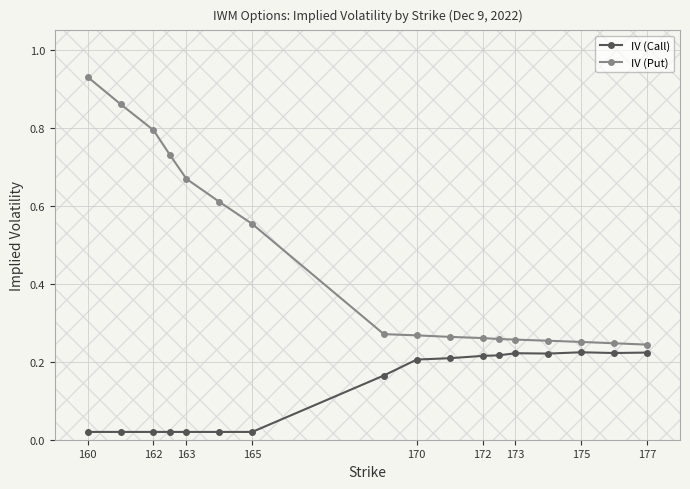

At how many categories does at least one series exceed 0?

17